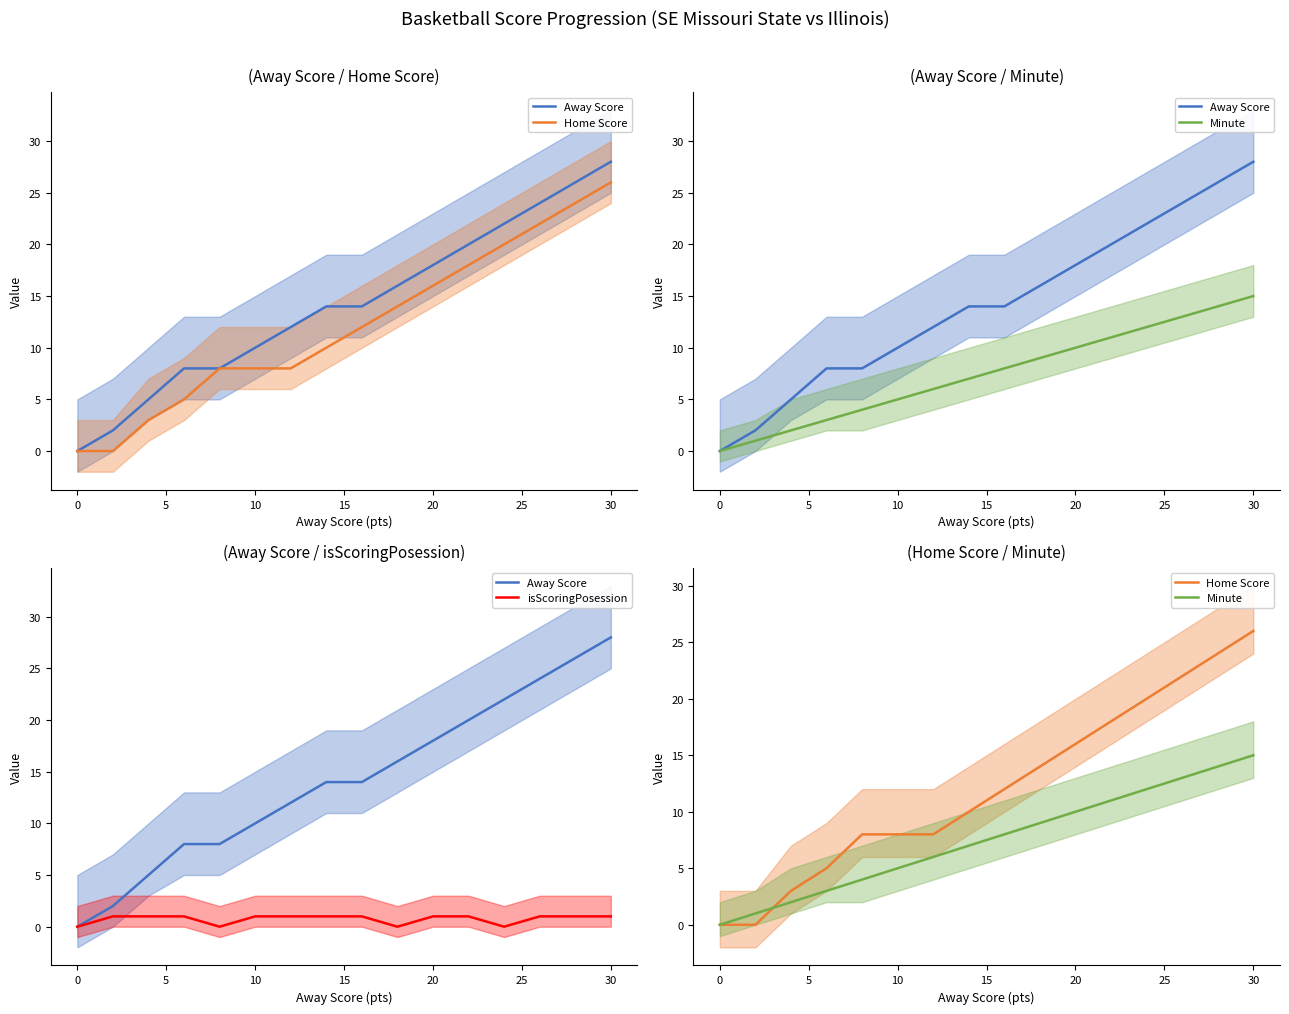

True or false: Away Score and Home Score cross at least once.

False